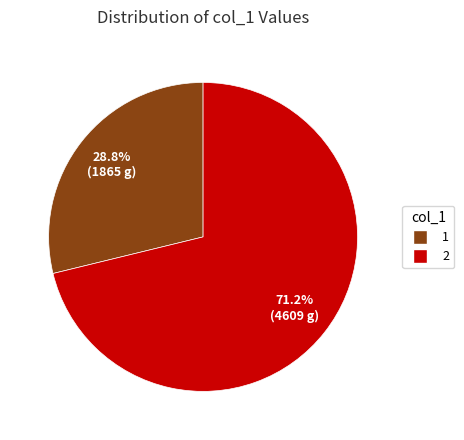

What portion of the pie excludes 1?

71.2%